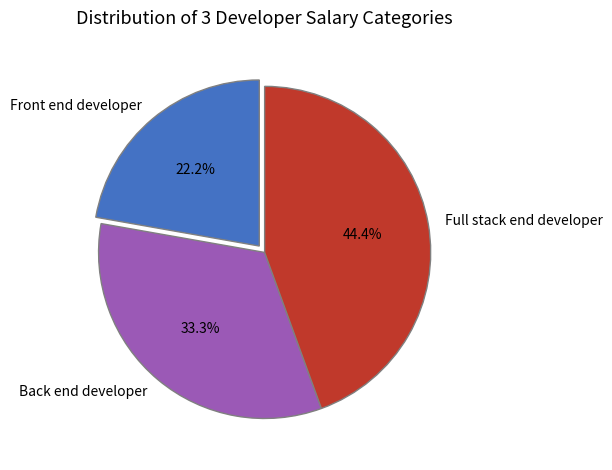

How many segments does this pie chart have?

3